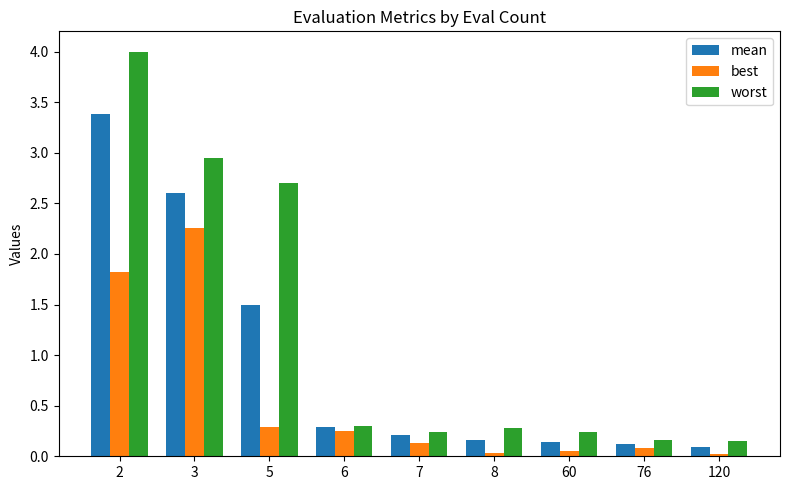

Count the number of data series in this chart.

3